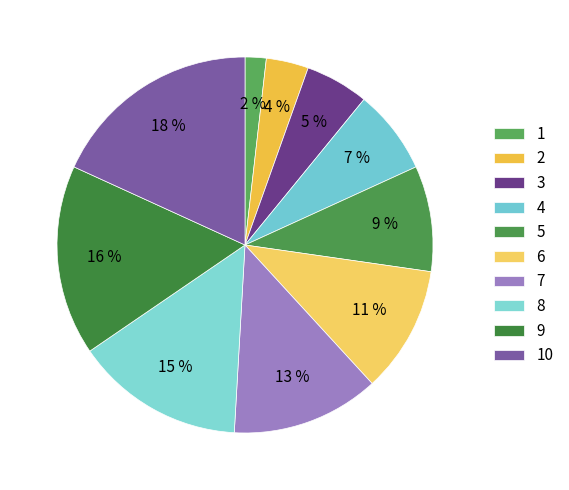

How many slices are in this pie chart?

10